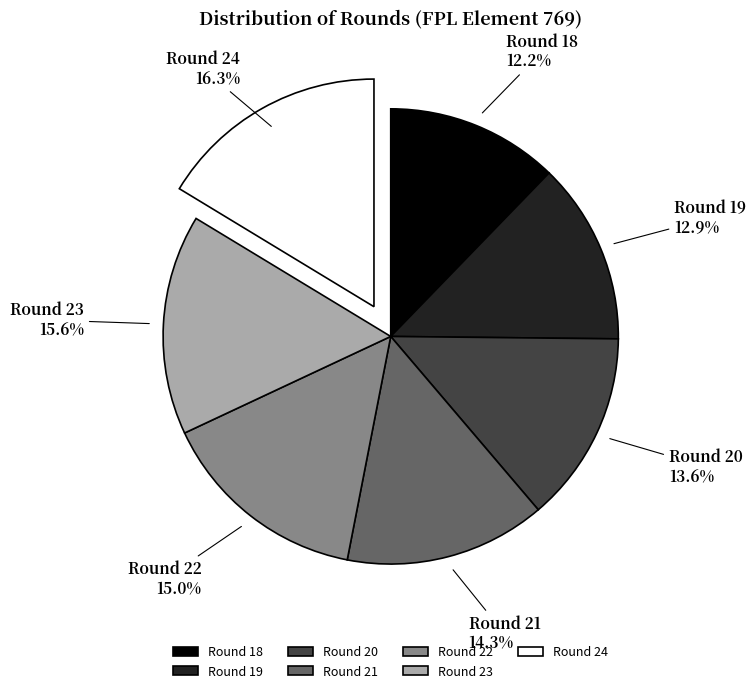

How many segments does this pie chart have?

7